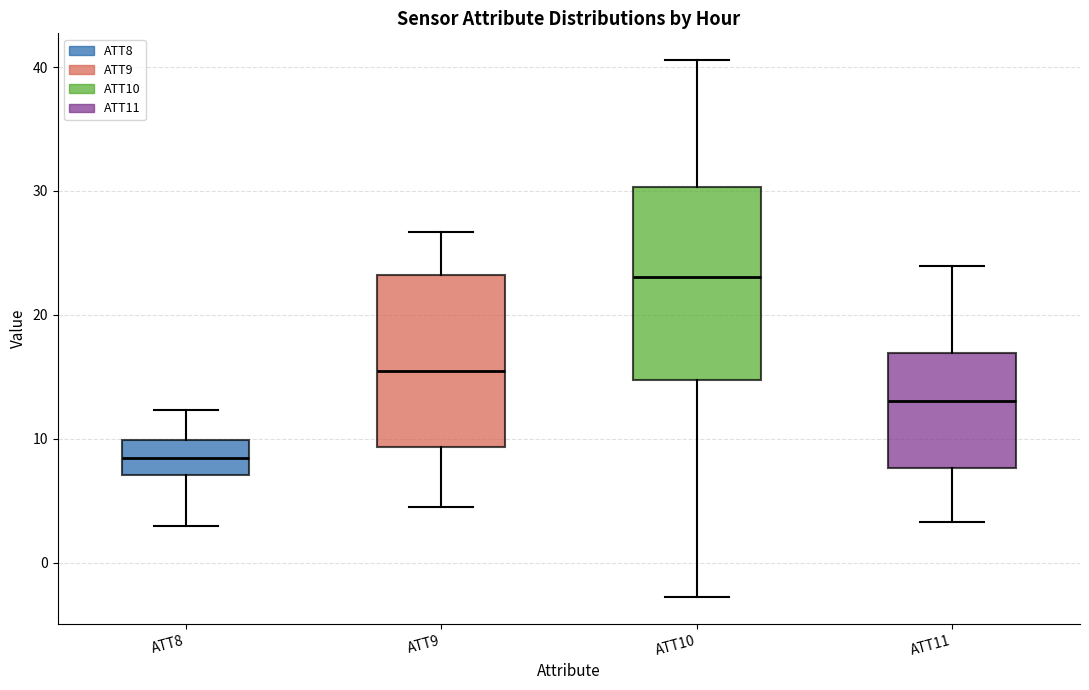

Comparing the boxes themselves (not the whiskers), which one is the tallest?

ATT10